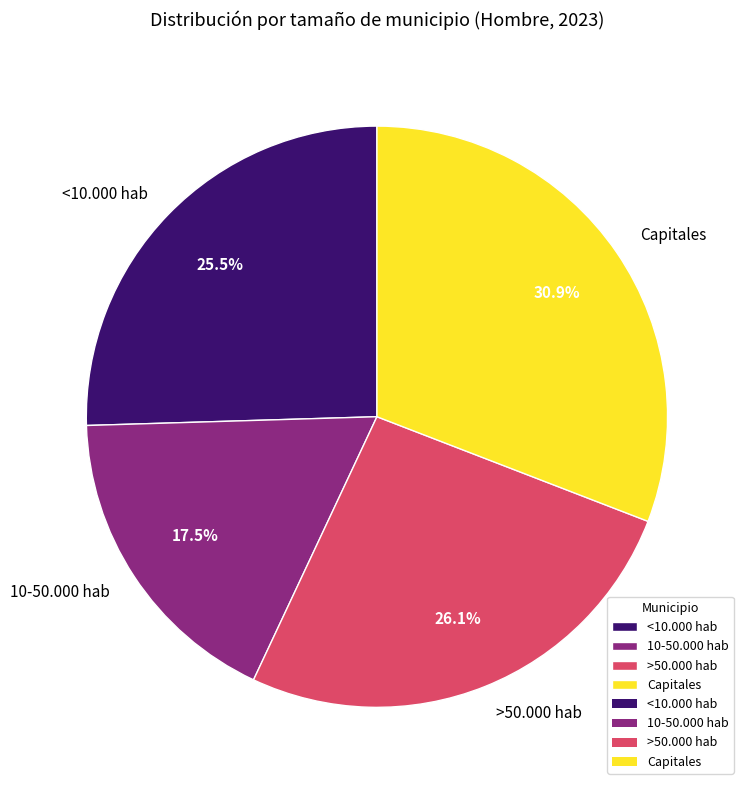

How many slices are in this pie chart?

4